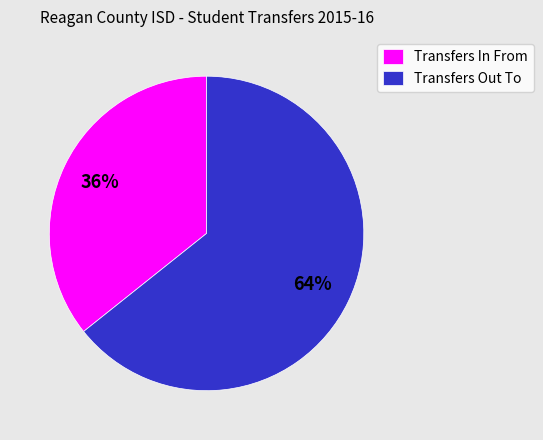

Which category accounts for the majority?

Transfers Out To